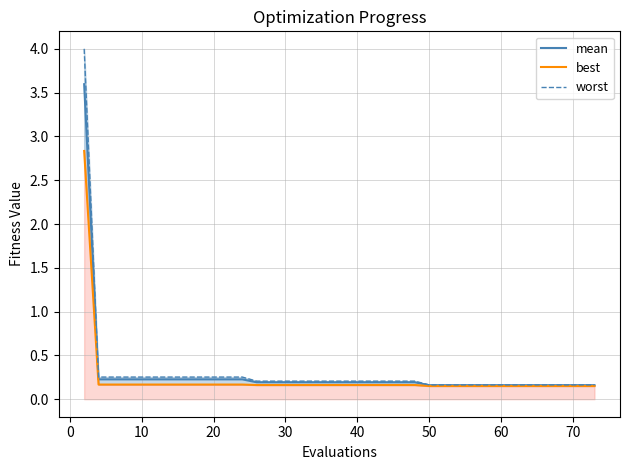

What is the maximum value for mean?

3.6